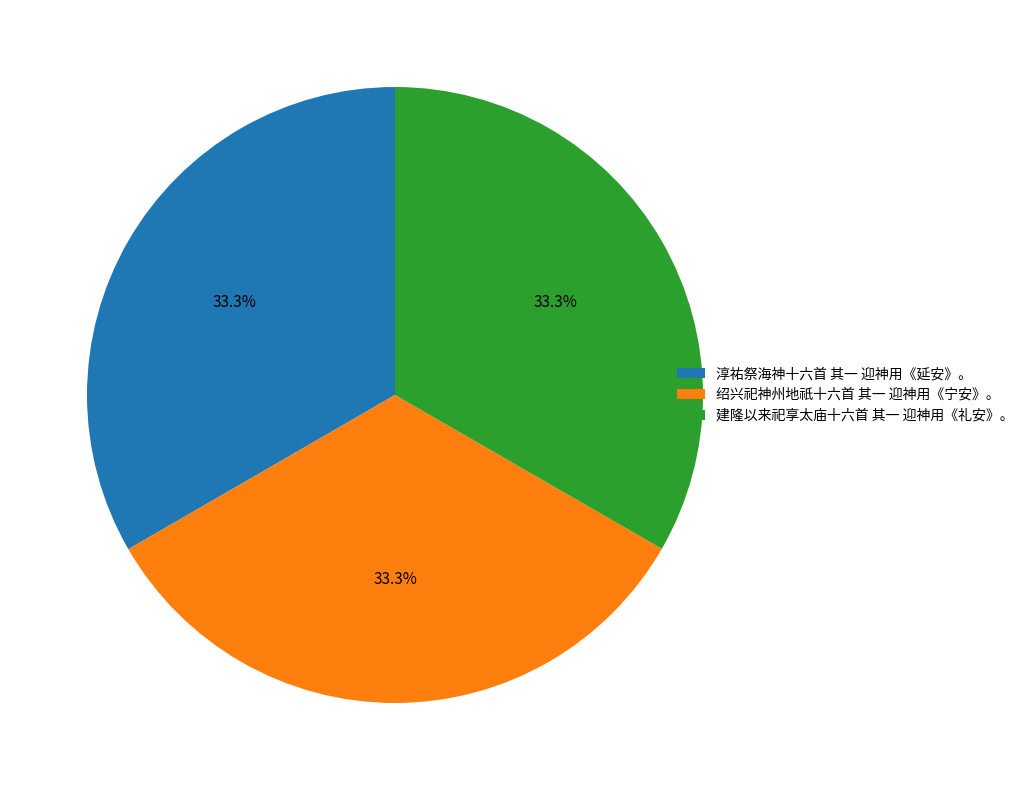

Count the number of slices in the pie.

3